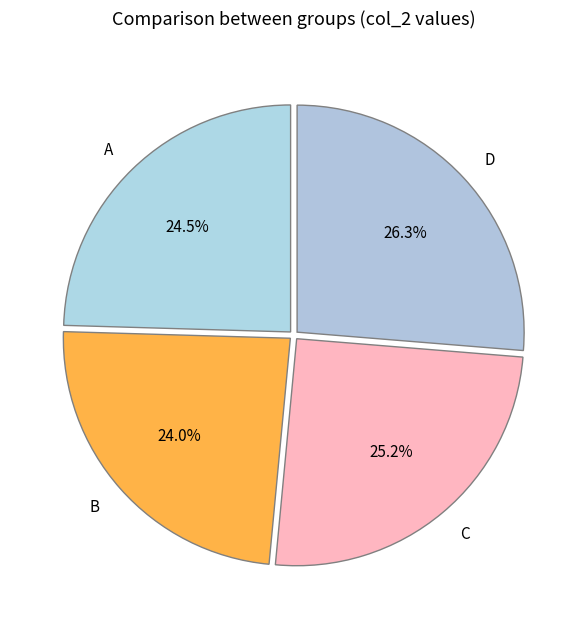

The D slice represents 26% of the pie. True or false?

True